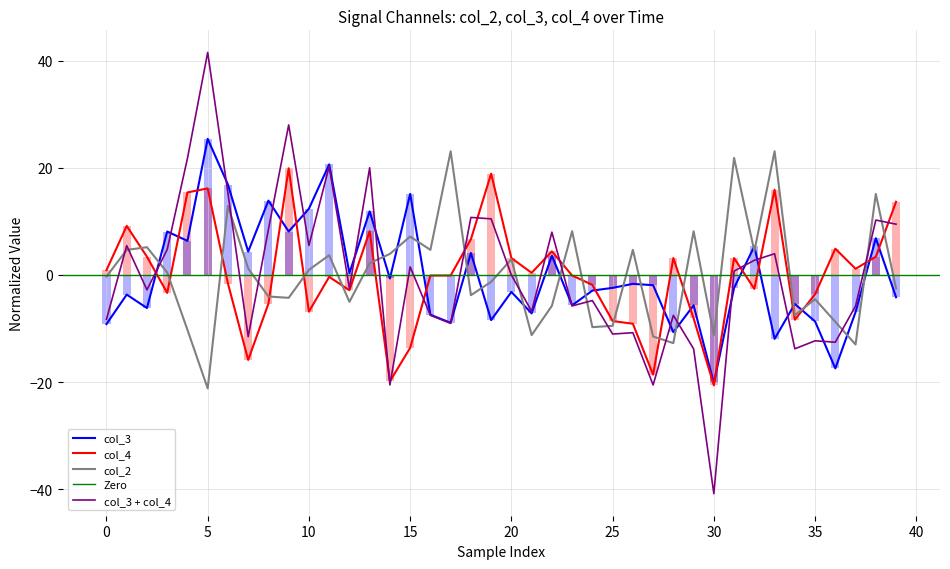

What is the value of the col_2 bar at the 24th from the left?

8.1